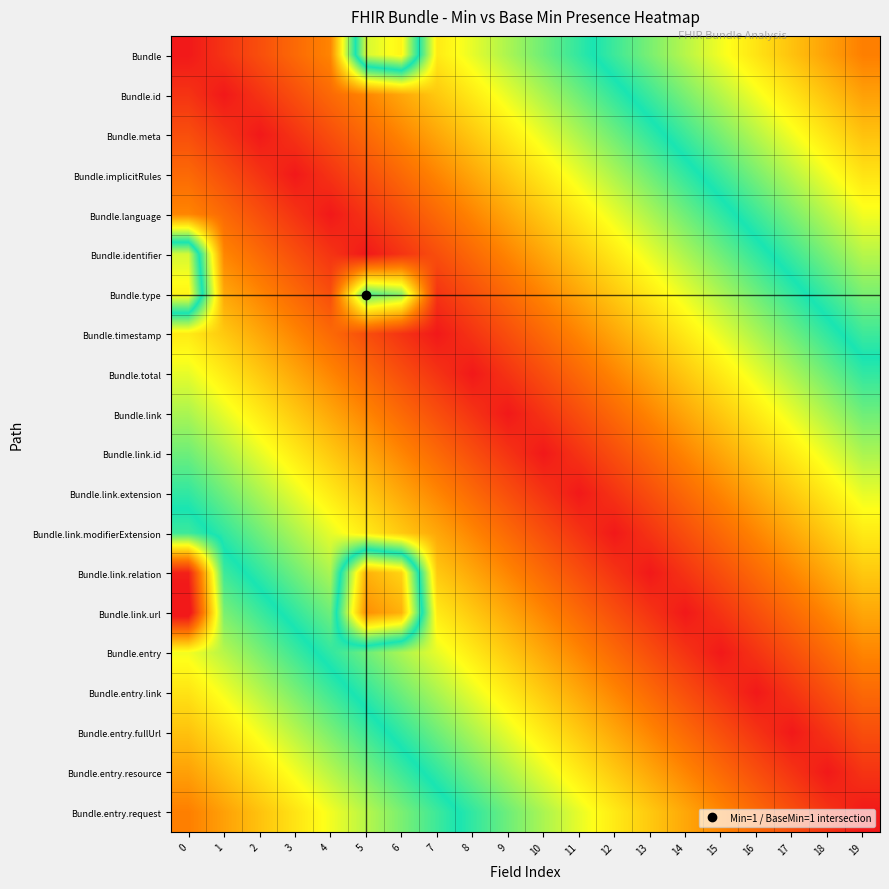

What is the greatest value displayed?

1.2